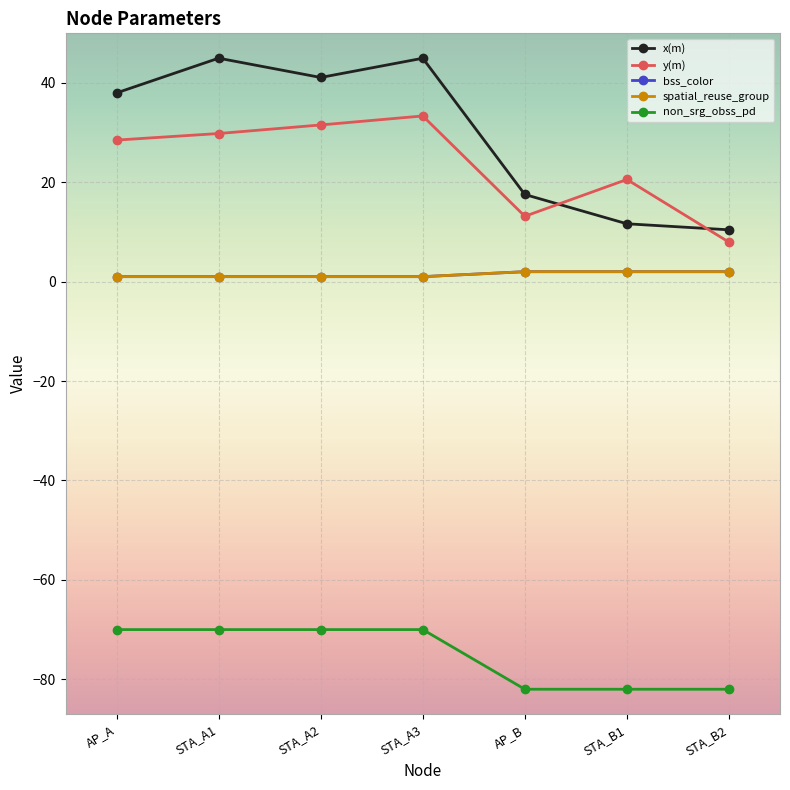

Does the chart have visible grid lines?

Yes